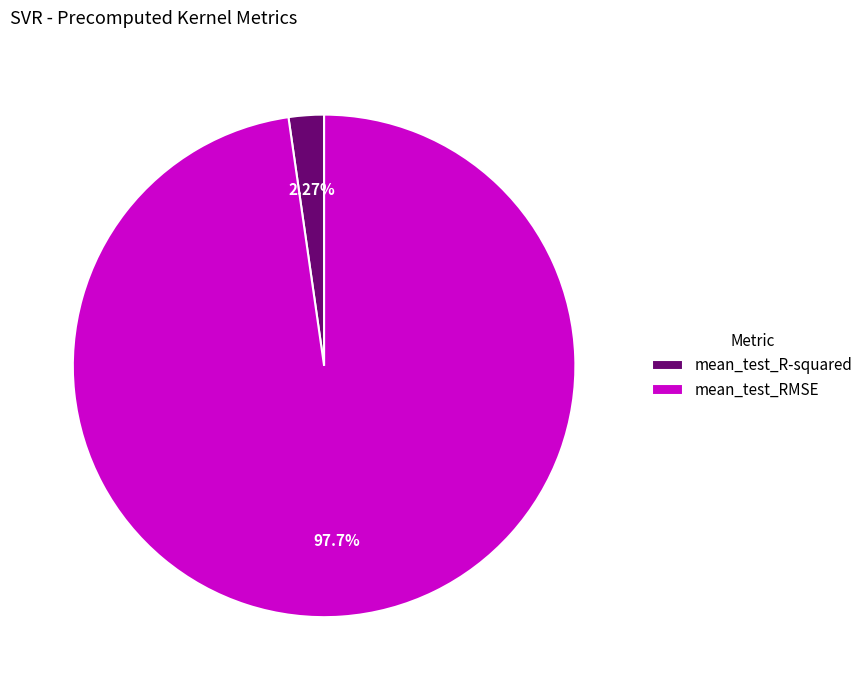

To the nearest percent, what portion does mean_test_RMSE represent?

98%